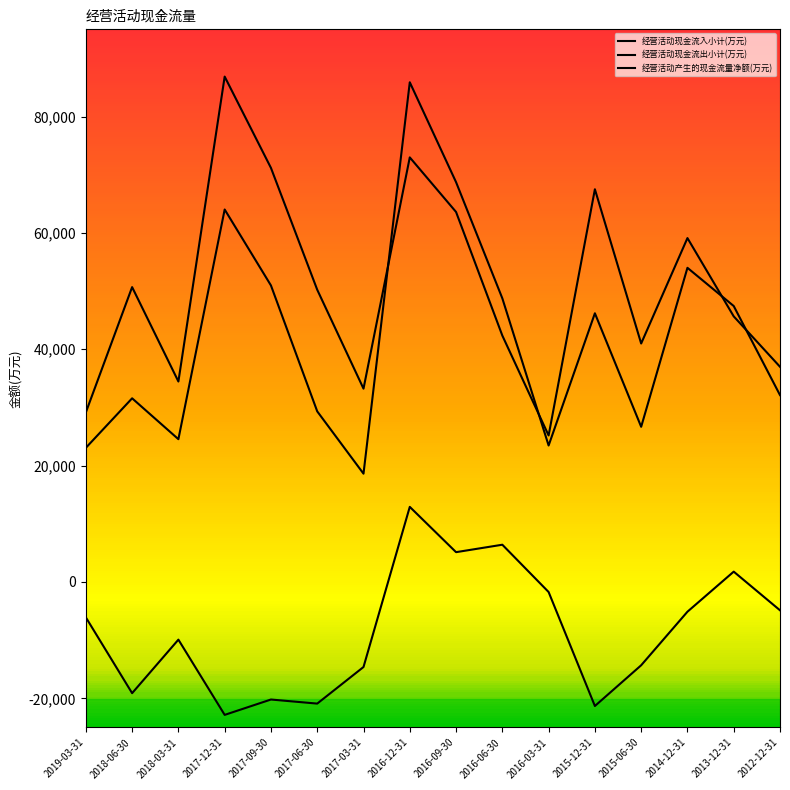

What position from the left is 2018-03-31?

3